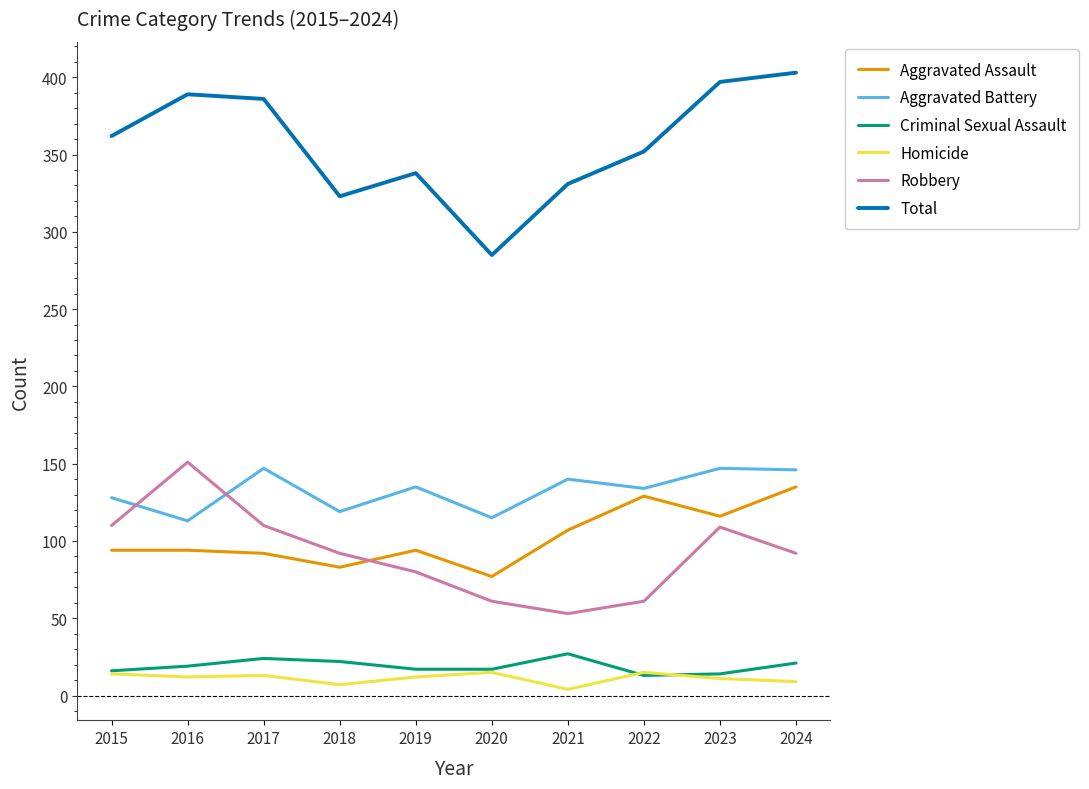

Which series ends up on top after the final intersection of Aggravated Battery and Robbery?

Aggravated Battery